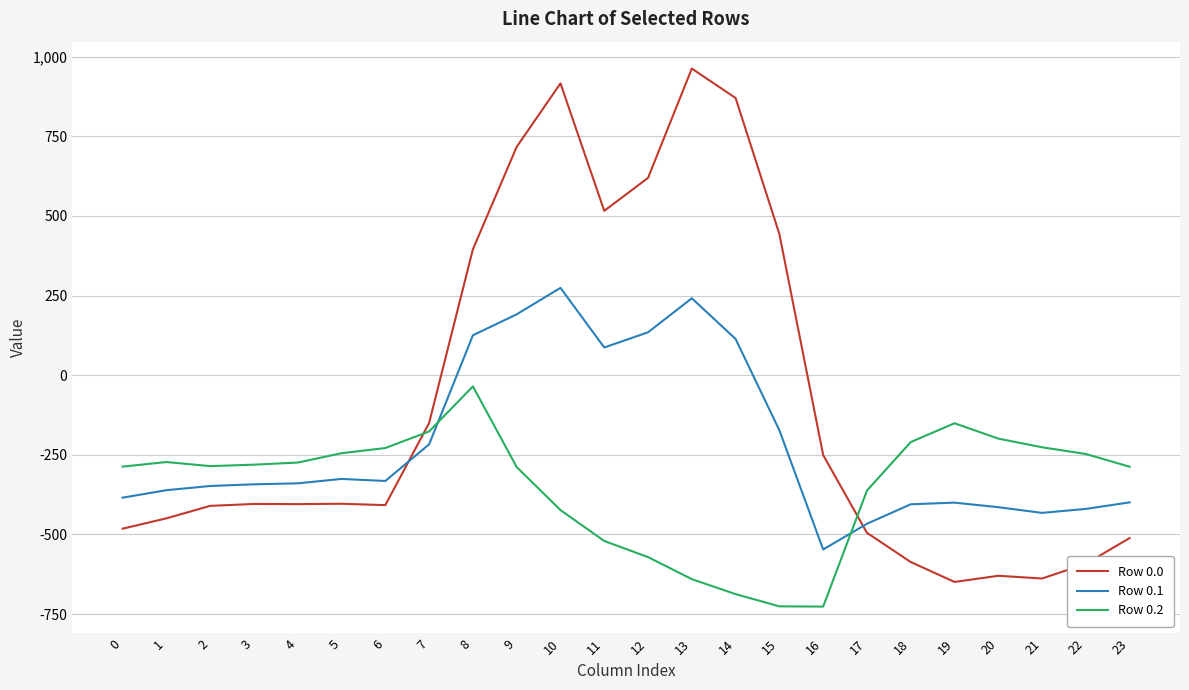

After their last crossing, which series has the higher values: Row 0.1 or Row 0.0?

Row 0.1